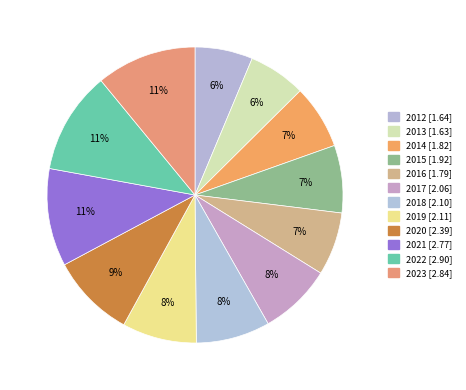

To the nearest percent, what is the difference between the largest and smallest slice percentages?

5%